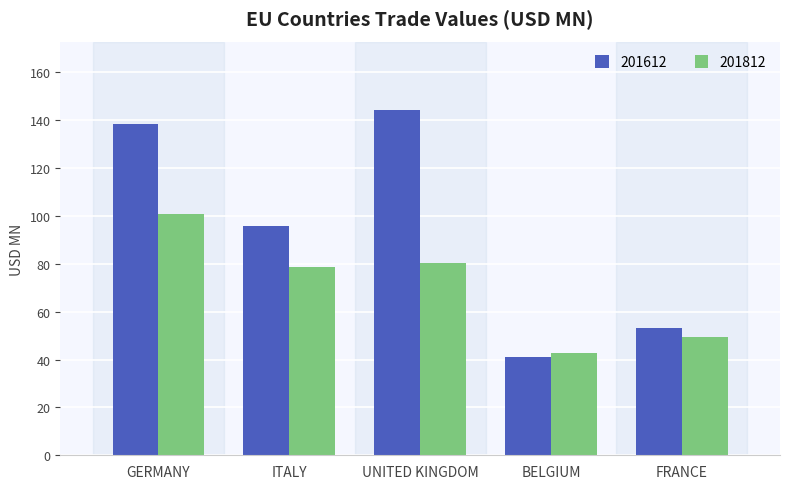

What is the label of the 5th bar from the left?

FRANCE